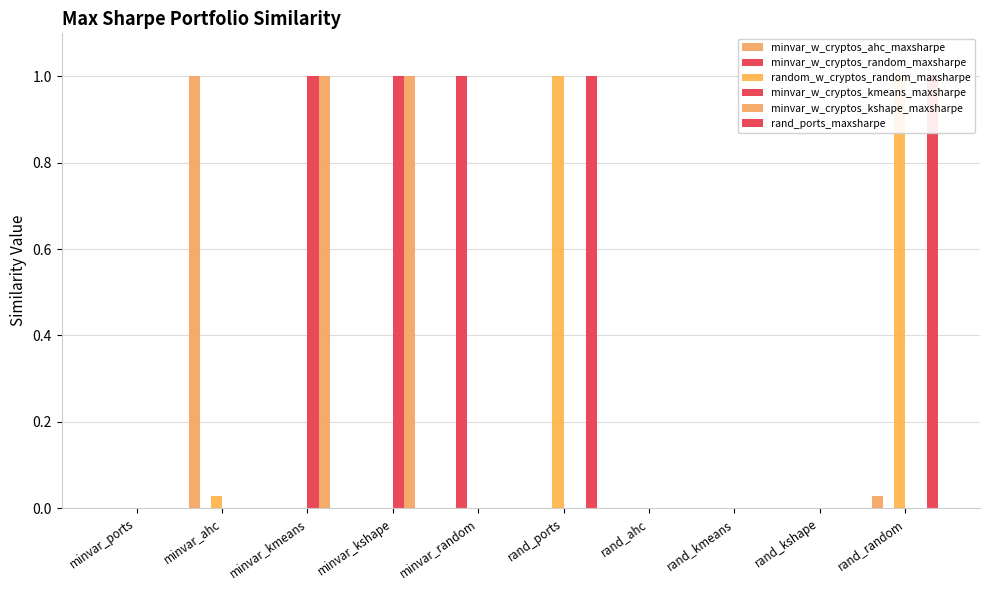

What is the label of the 7th bar from the left?

rand_ahc